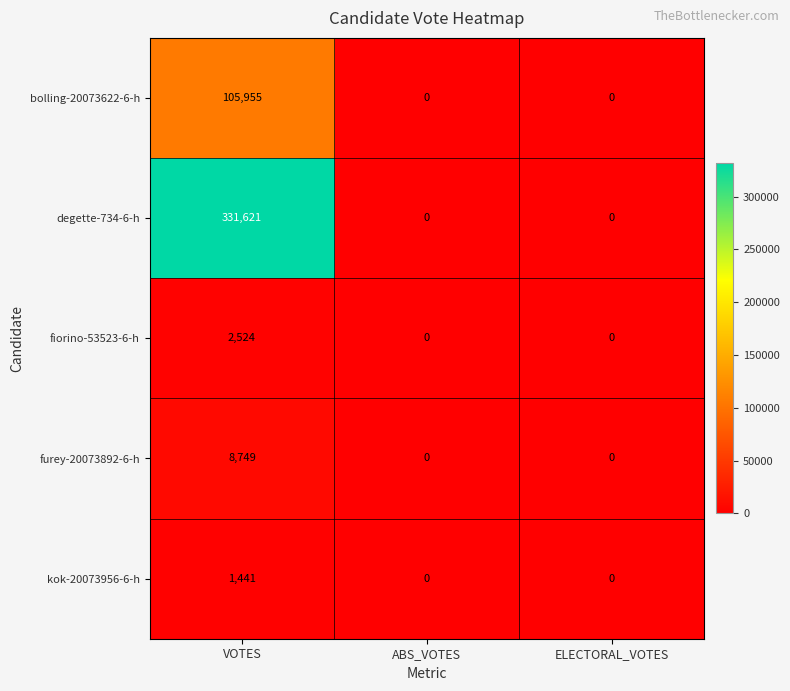

Which series has the largest range (max minus min)?

degette-734-6-h